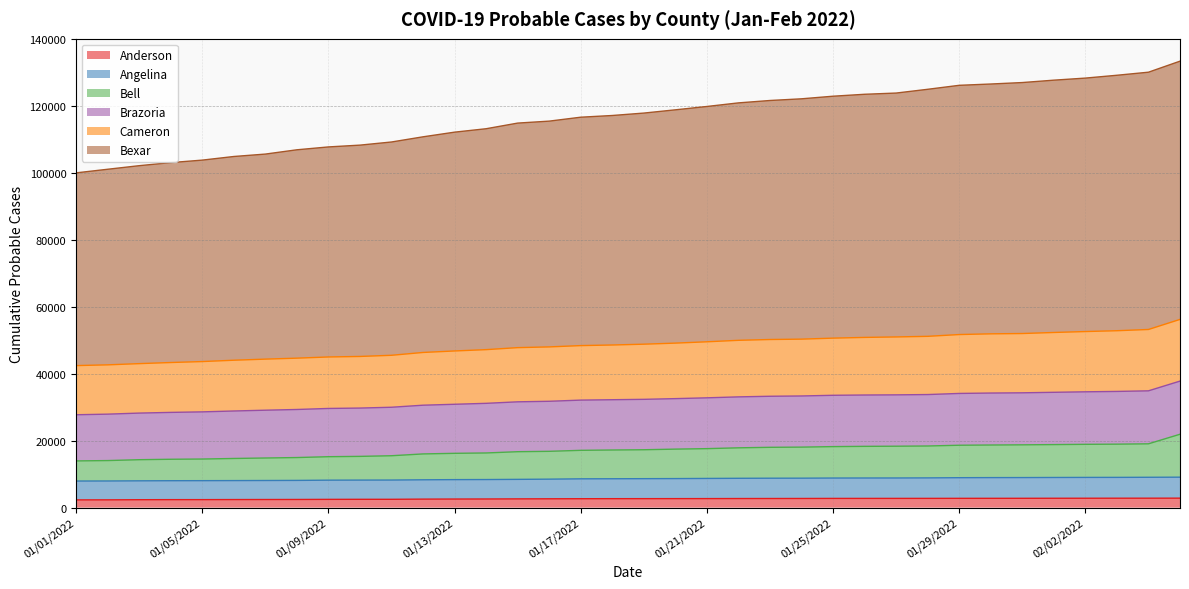

What is the maximum value for Anderson?

2833